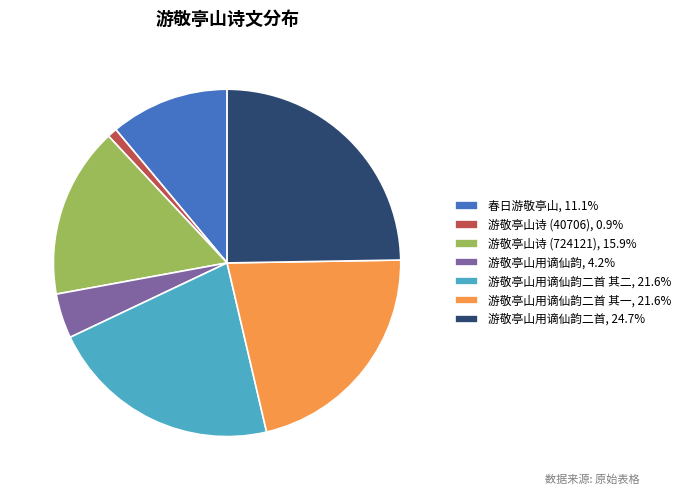

Is there any slice that represents more than half of the pie?

No